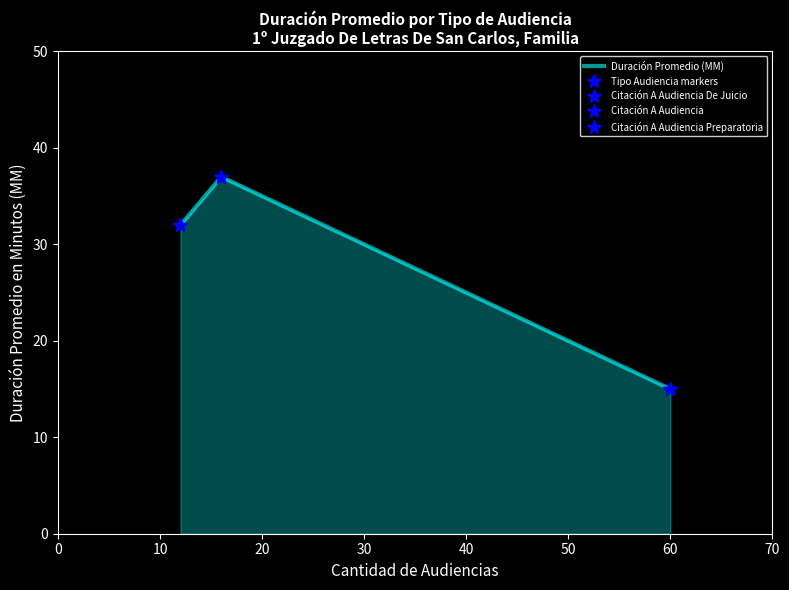

Which has a higher value, 0 or 10?

10